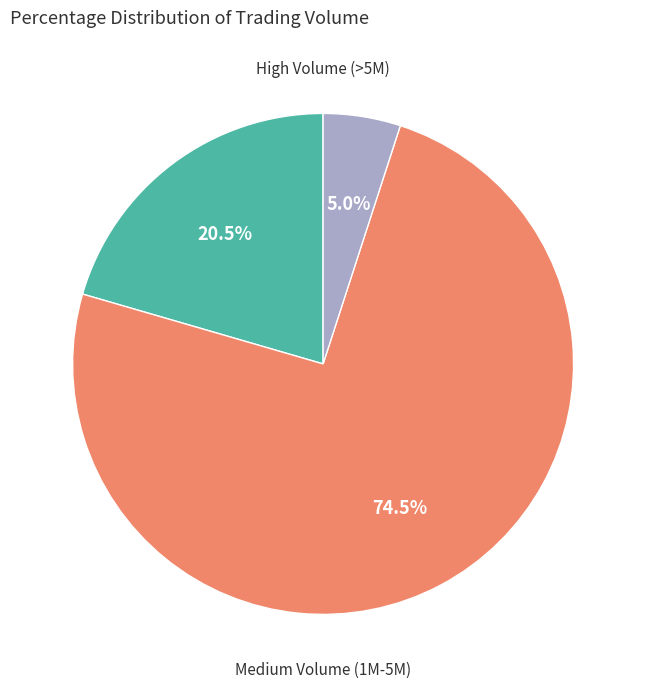

To the nearest percent, what is the difference between the largest and smallest slice percentages?

70%